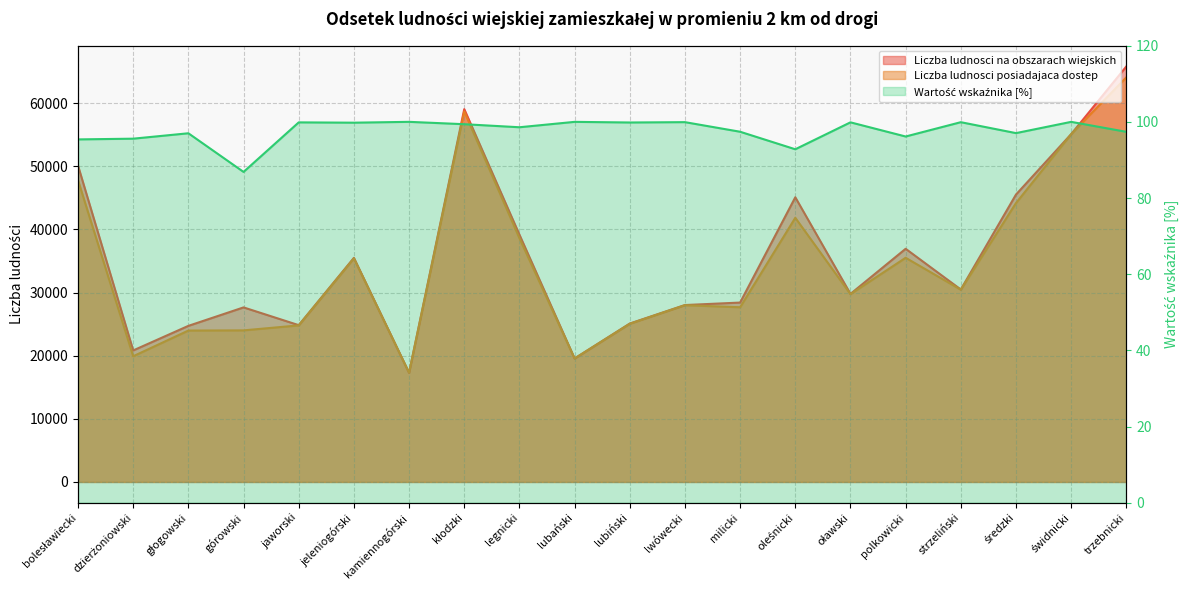

True or false: Liczba ludnosci na obszarach wiejskich and Liczba ludnosci posiadajaca dostep cross at least once.

False